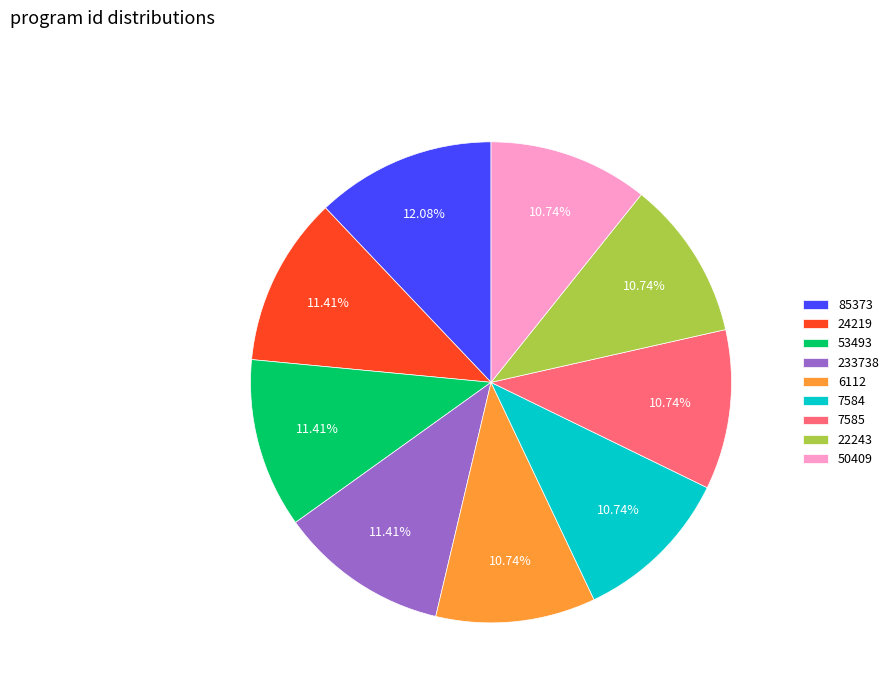

What is the ratio of the value at 7584 to the value at 6112?

1.0